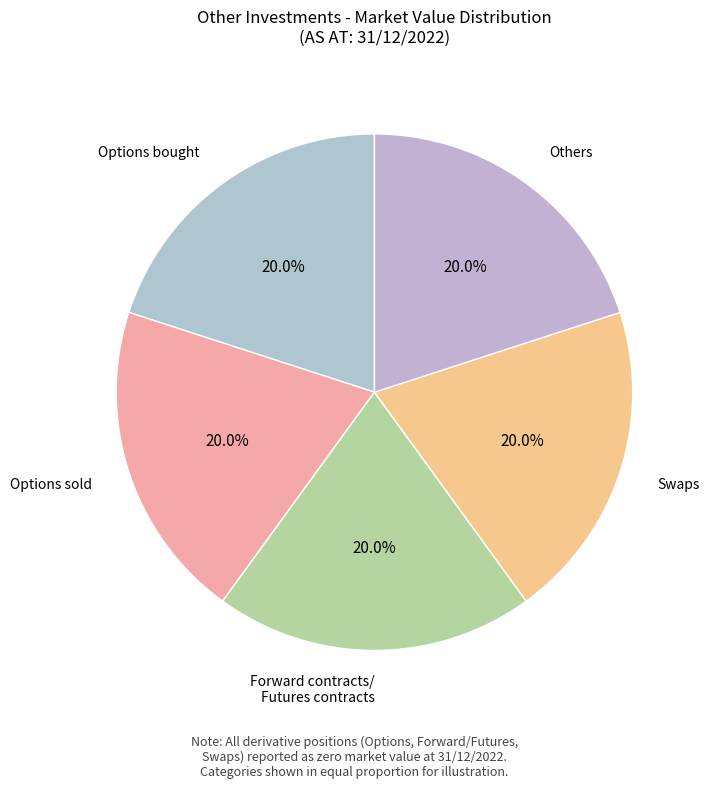

To the nearest percent, what is the combined percentage of Others and Swaps?

40%